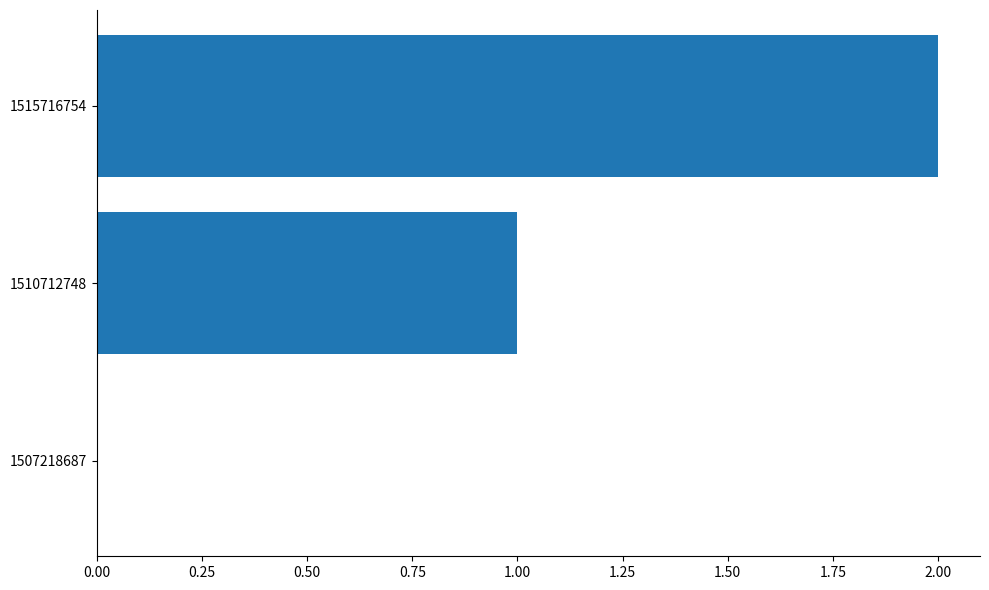

The chart shows a value of 1 at 1510712748. True or false?

True